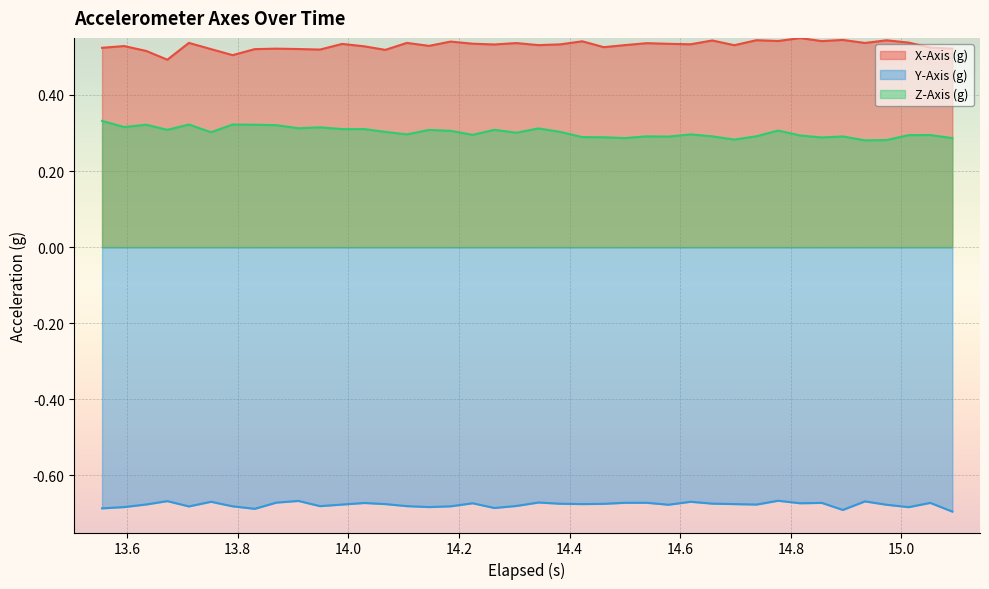

Which series has the largest total across all categories?

X-Axis (g)